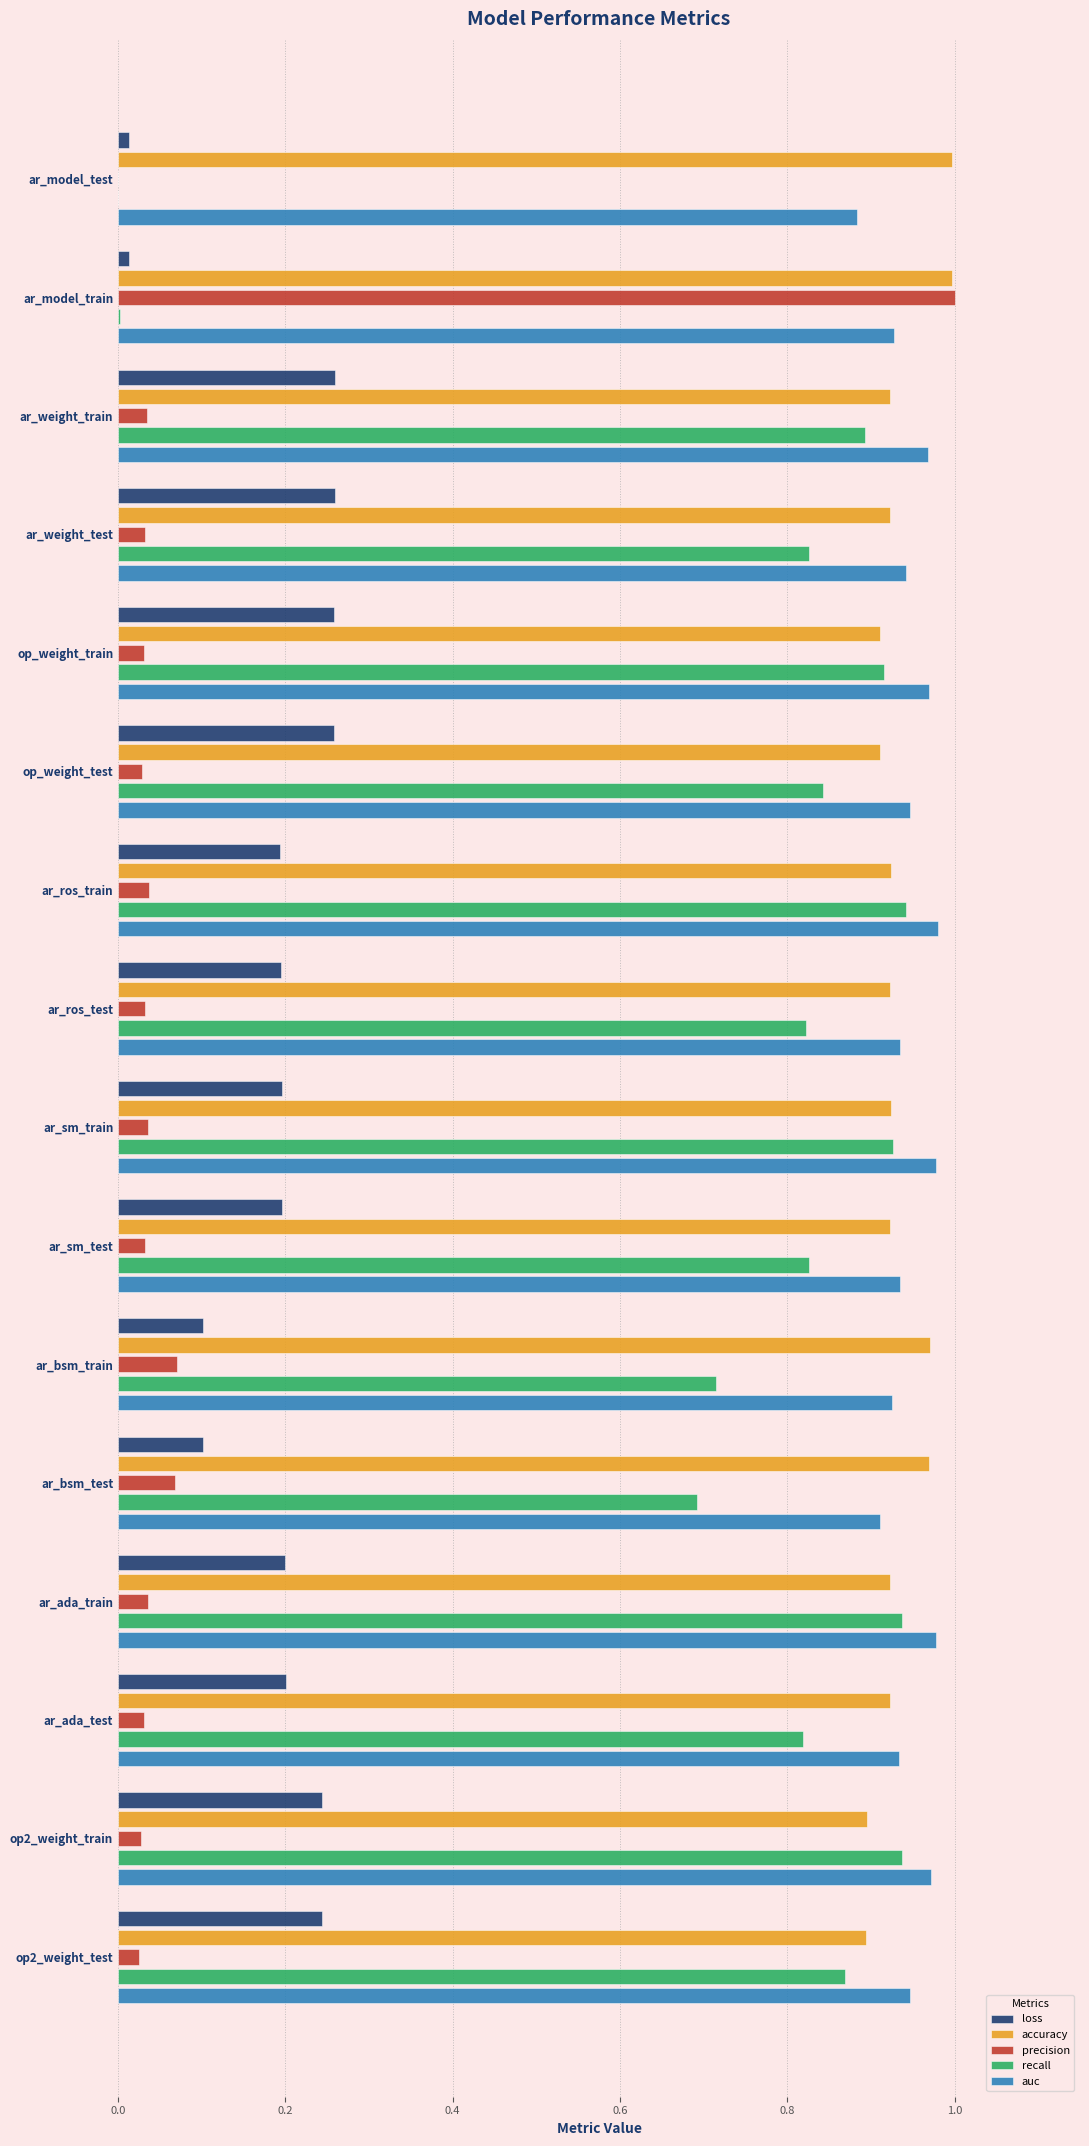

True or false: auc has a value of 1.0 at op_weight_train.

True